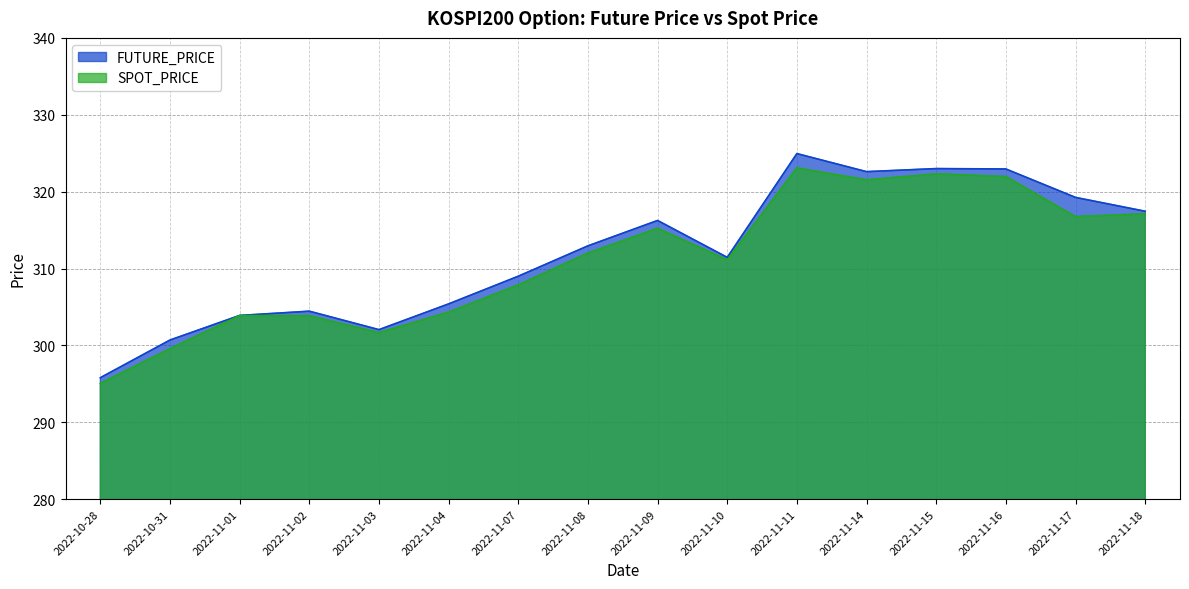

The value of SPOT_PRICE at 2022-11-04 is 304.3. True or false?

True